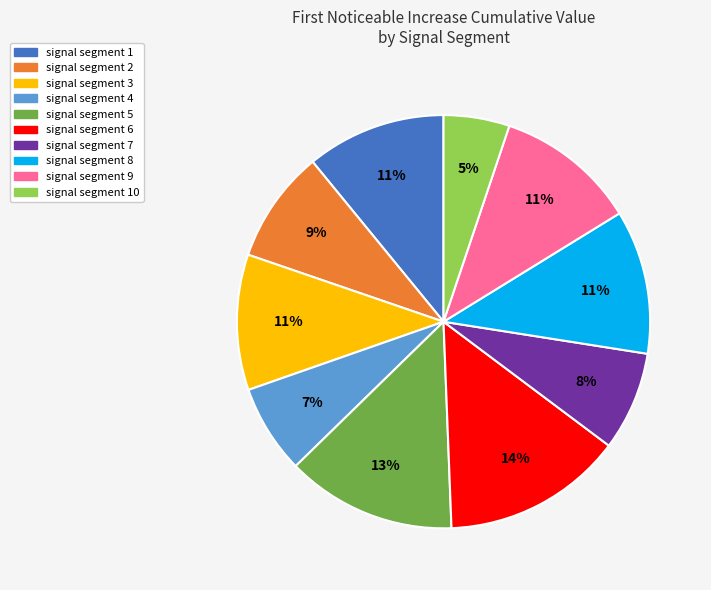

Does any single category account for the majority?

No